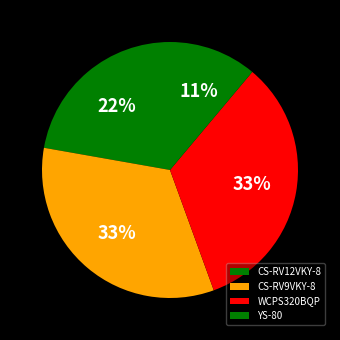

How much of the chart is everything except CS-RV12VKY-8?

77.8%